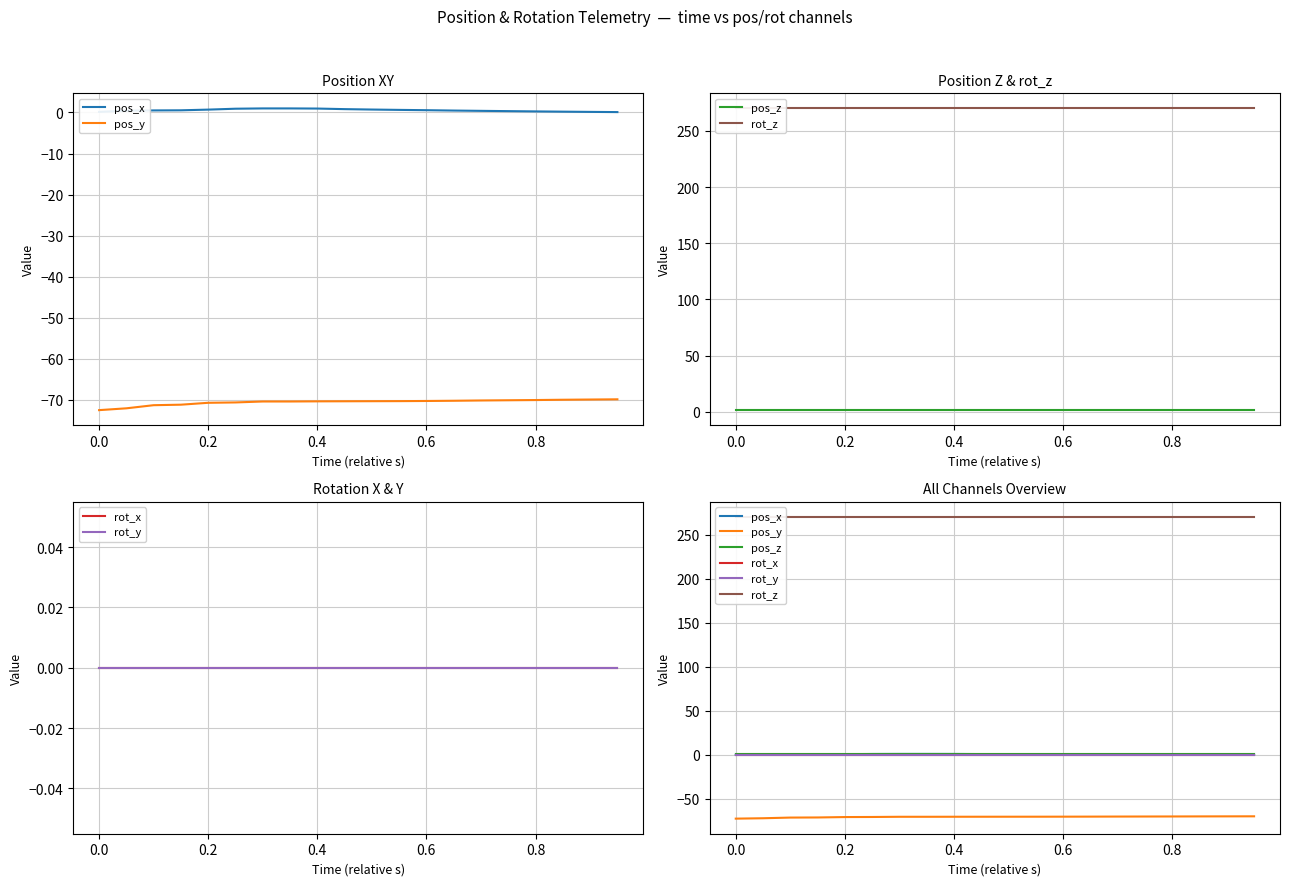

True or false: rot_y and pos_y intersect in this chart.

False